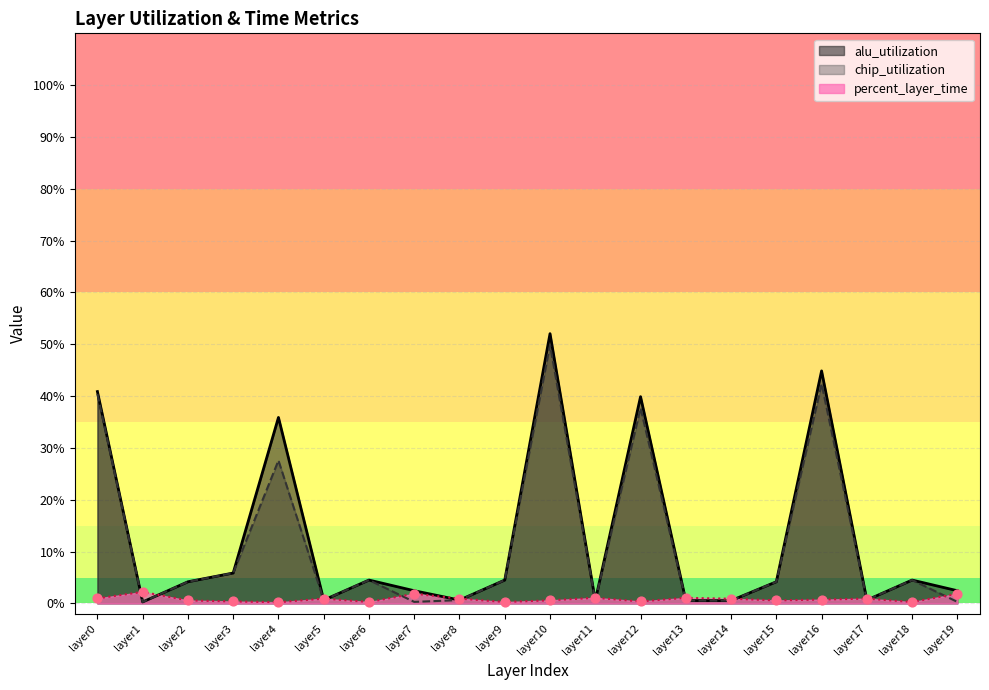

At how many categories does at least one series exceed 0?

20